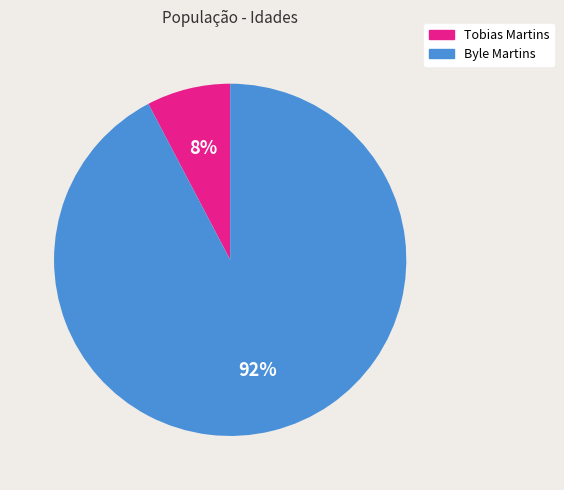

The Byle Martins slice represents 92% of the pie. True or false?

True